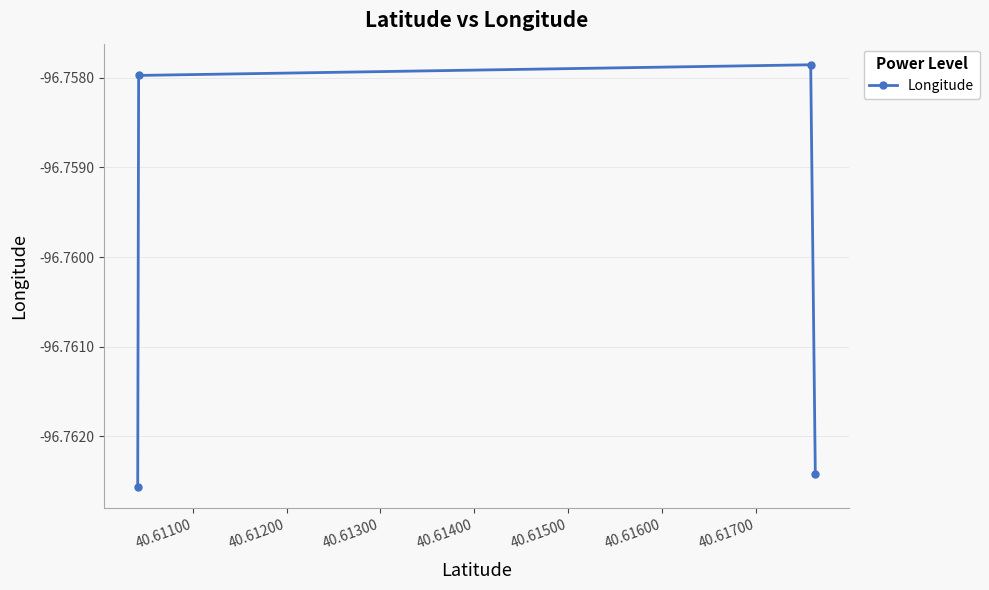

What is the value of the 2nd point from the left?

-96.8